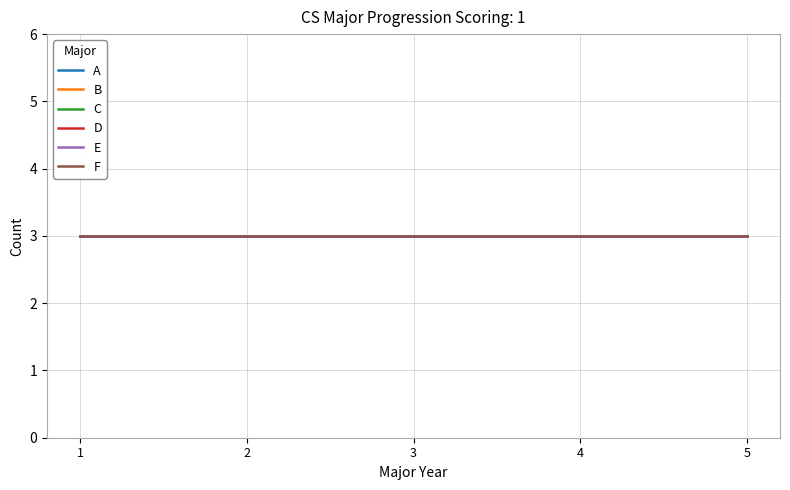

List the labels in order of A value, smallest first.

1, 2, 3, 4, 5